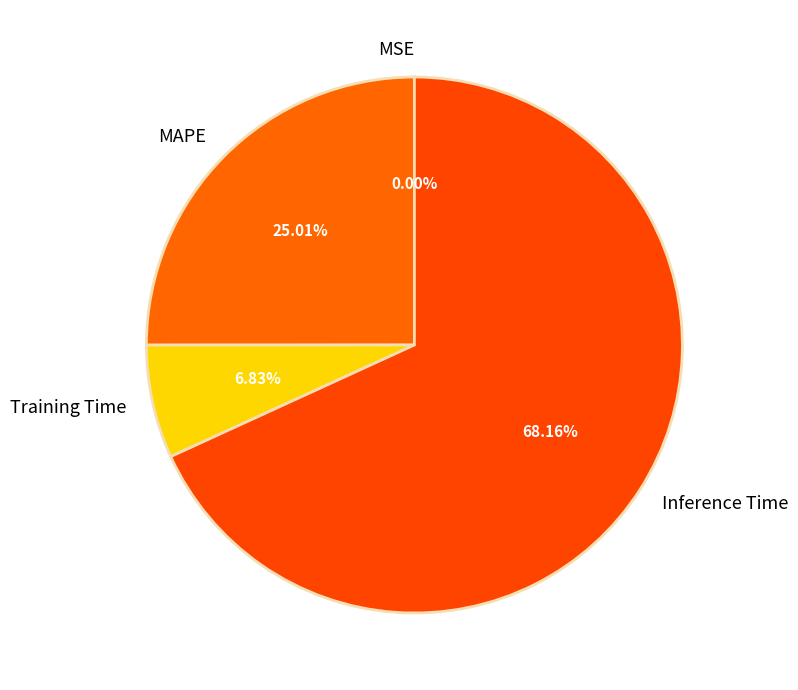

To the nearest percent, what is the average slice percentage?

25%